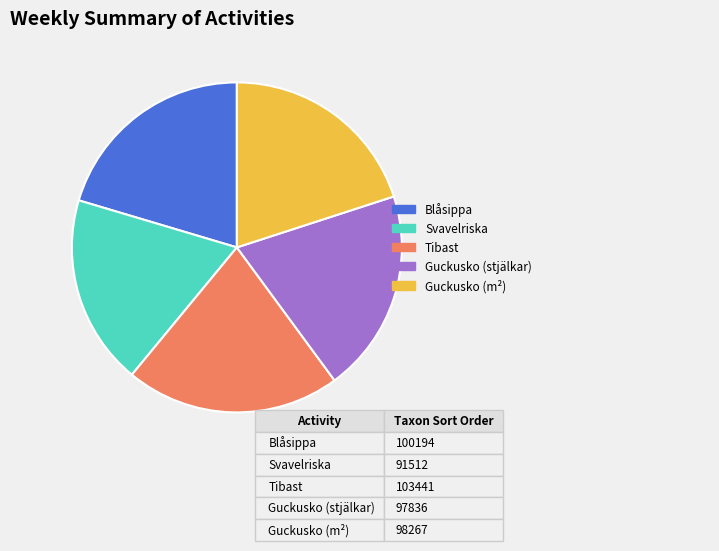

True or false: Svavelriska accounts for 27% of the total.

False